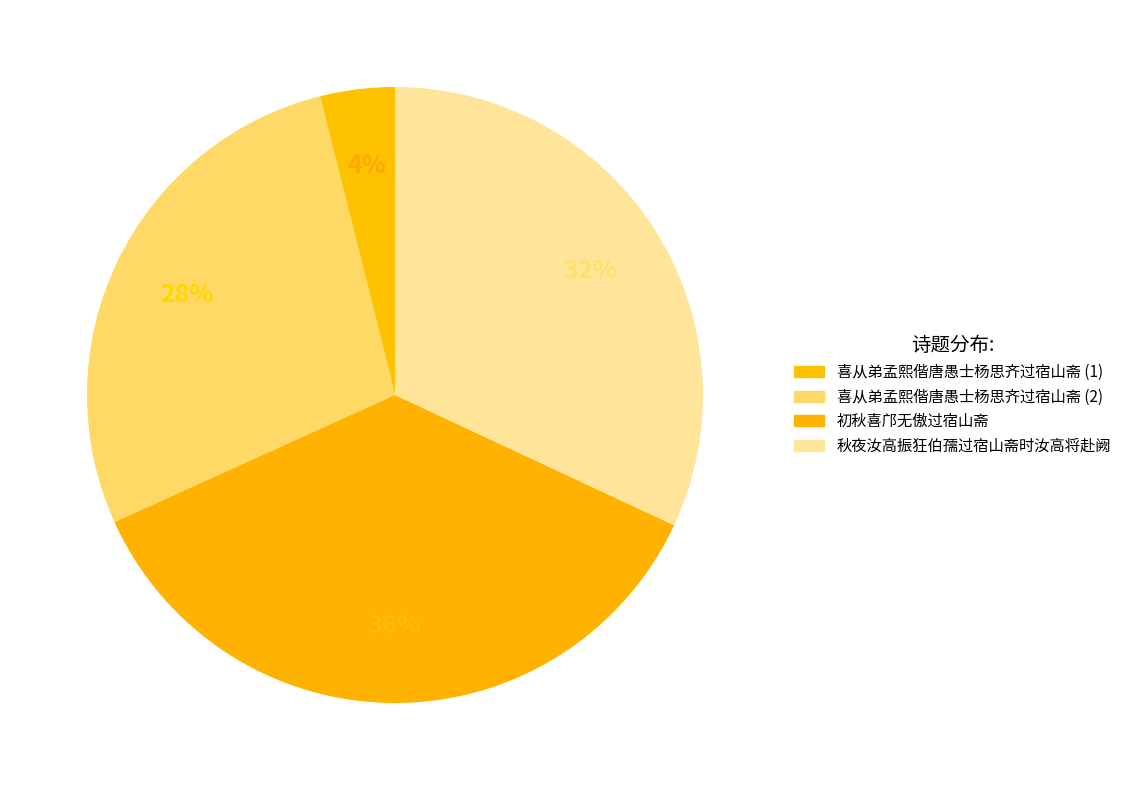

Count the number of slices in the pie.

4